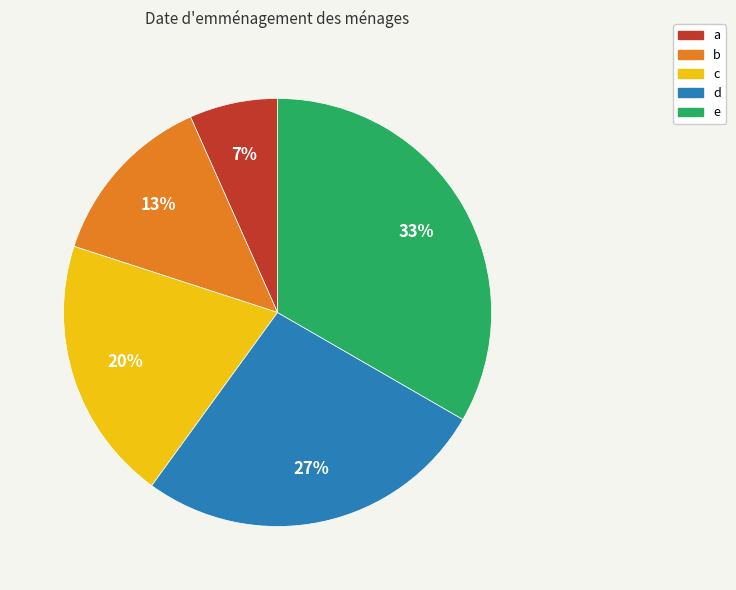

Which has a higher value, c or d?

d